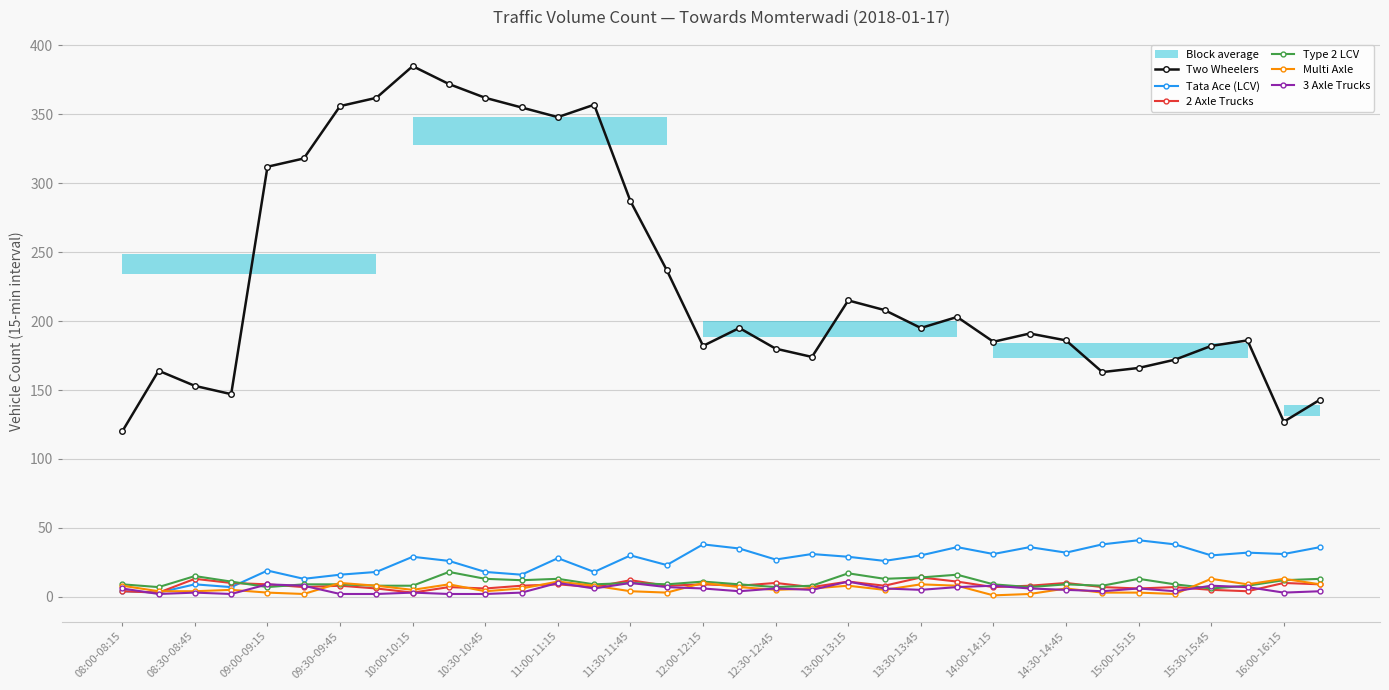

True or false: Two Wheelers and Multi Axle intersect in this chart.

False